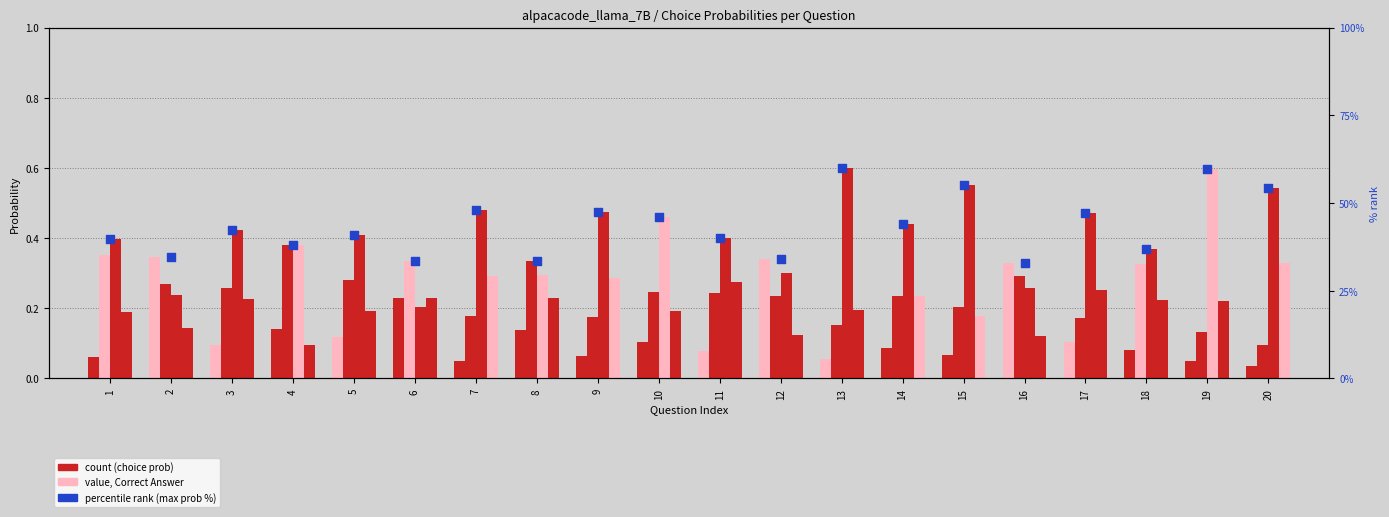

Between 13 and 7, which is larger?

13